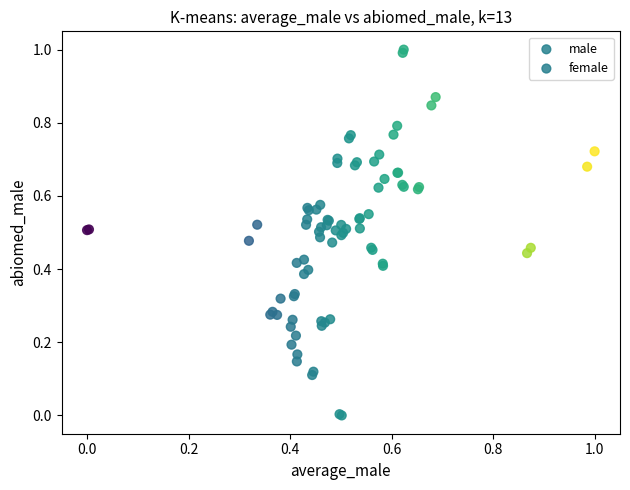

Which series has the largest Y range (max minus min)?

male